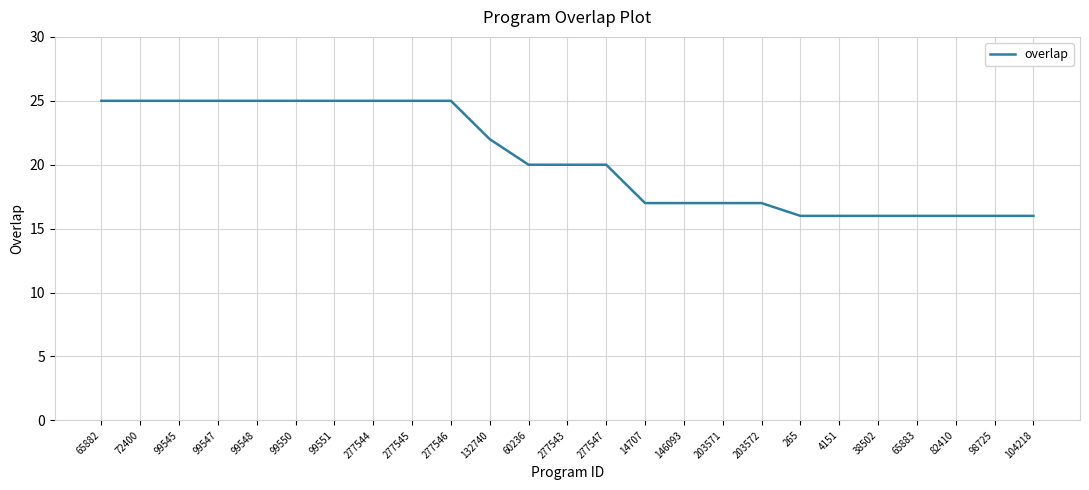

Does the chart have visible grid lines?

Yes